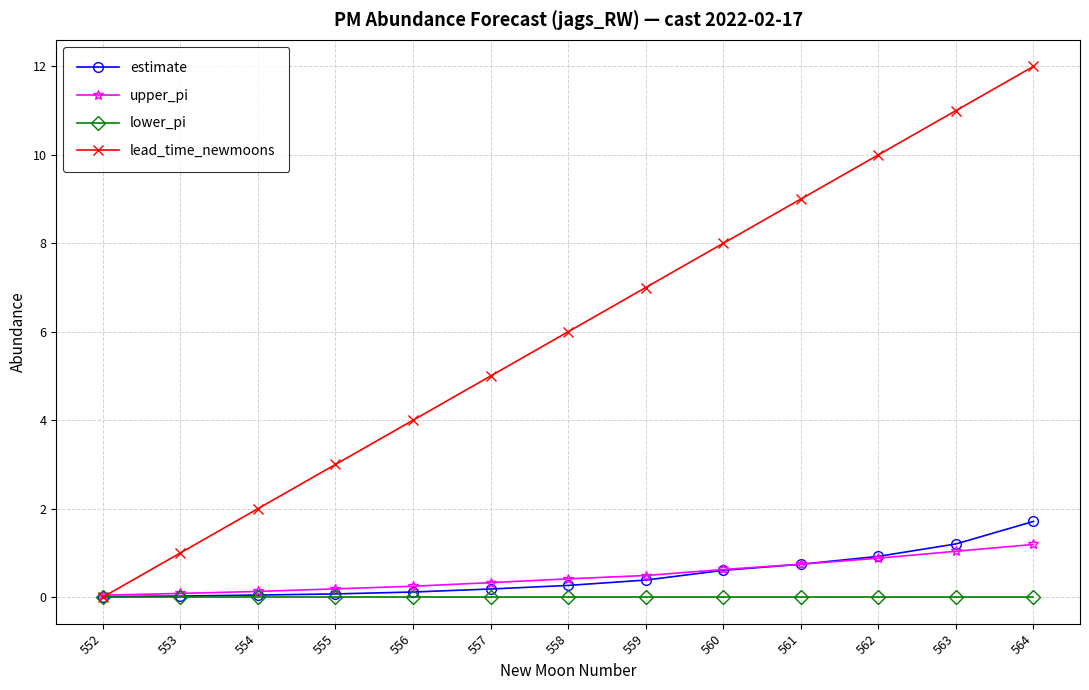

Between 553 and 555, which series saw the biggest shift?

lead_time_newmoons